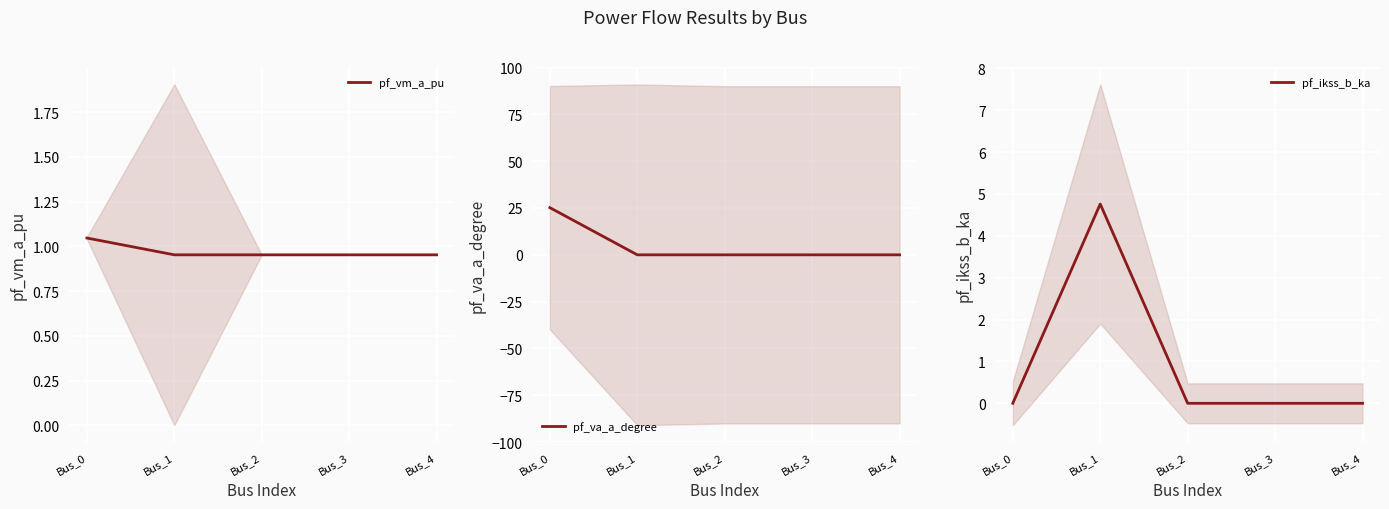

List the series in order of their peak value, lowest first.

pf_vm_a_pu, pf_ikss_b_ka, pf_va_a_degree